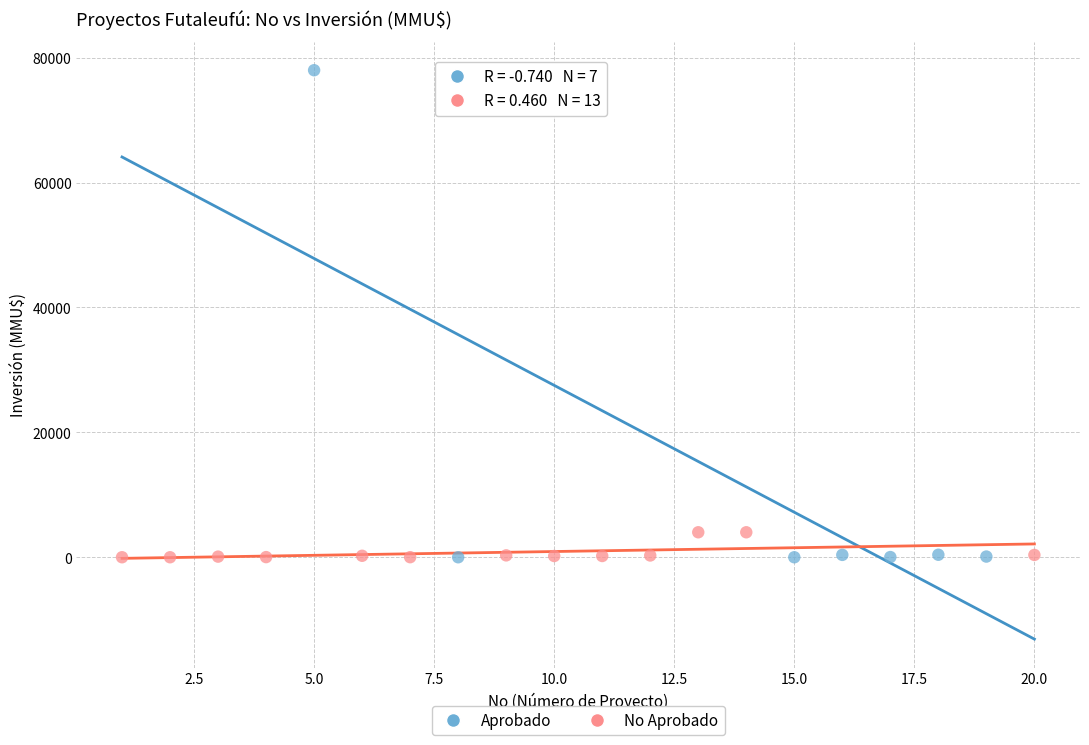

Which series contains the highest Y value?

Aprobado